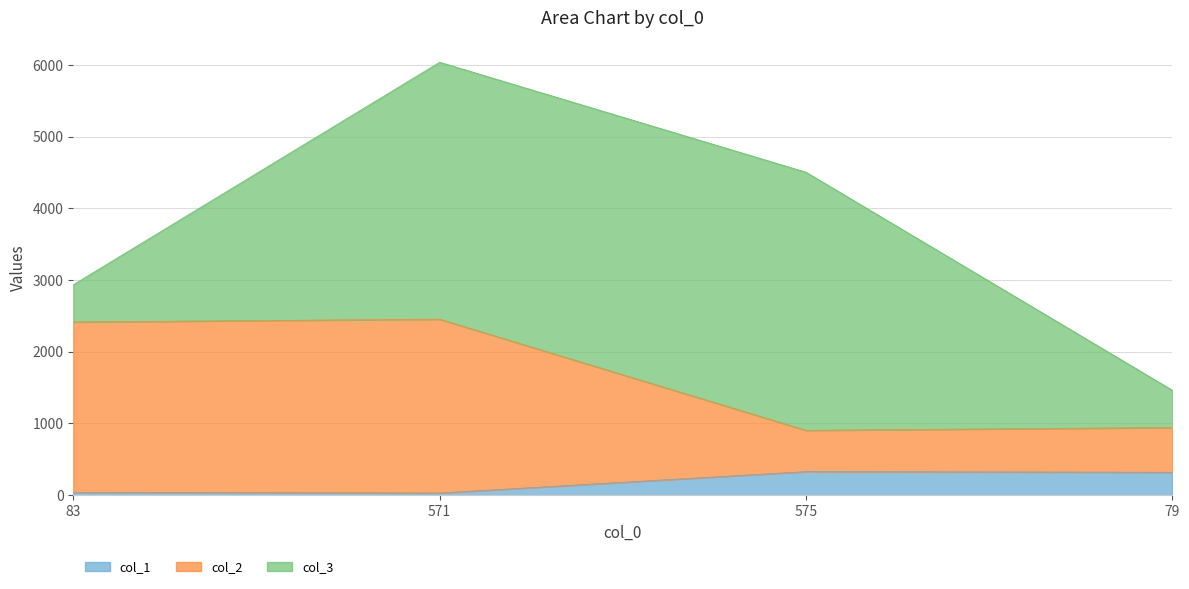

True or false: col_2 and col_1 cross at least once.

False